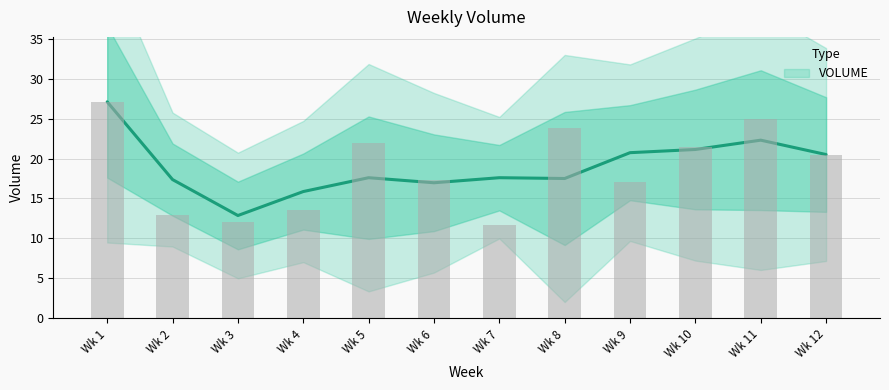

What is the value of the 7th bar from the left?

11.7